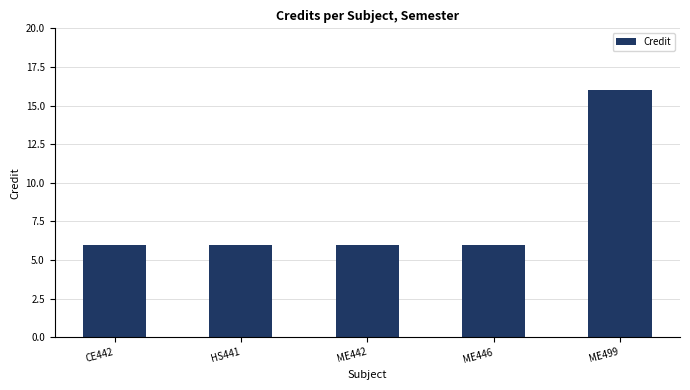

What is the difference between the maximum and second lowest values?

10